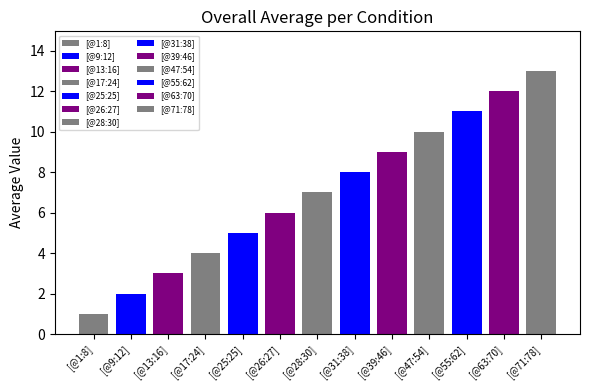

What value does the data have at [@13:16]?

3